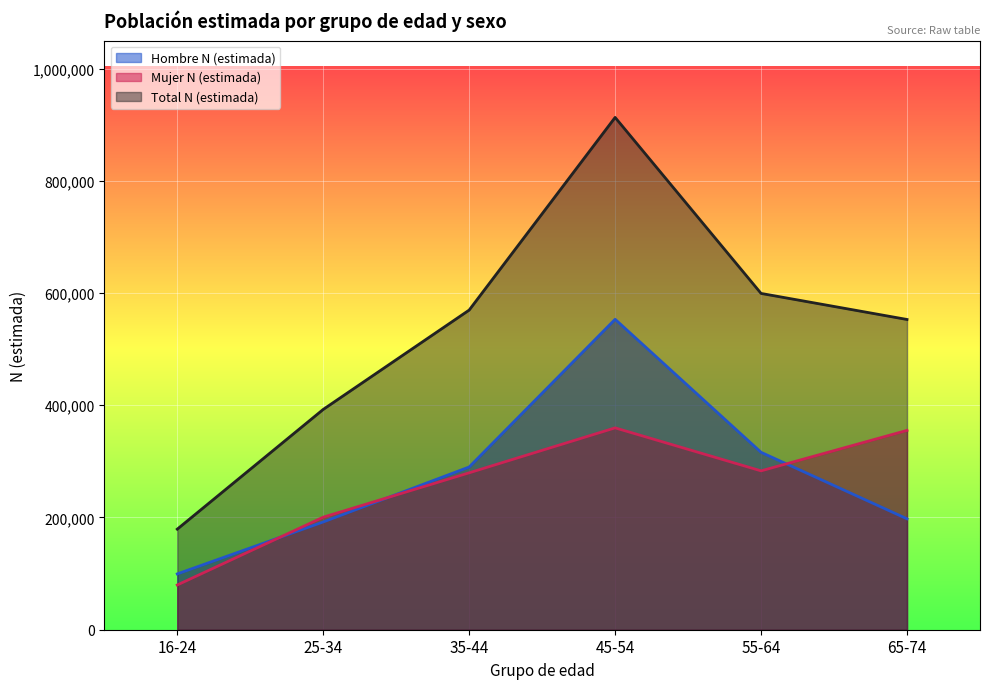

What is the approximate value of Total N (estimada) at 16-24?

179196